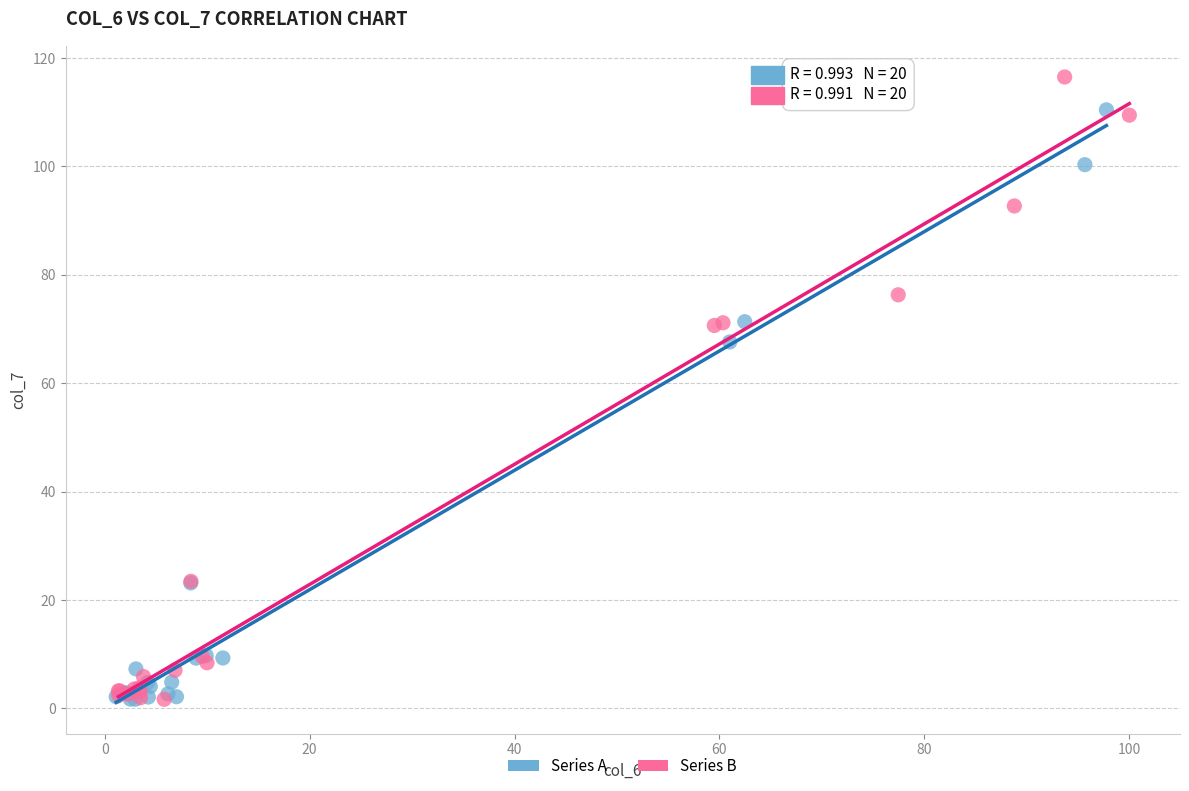

Which series contains the highest Y value?

Series B